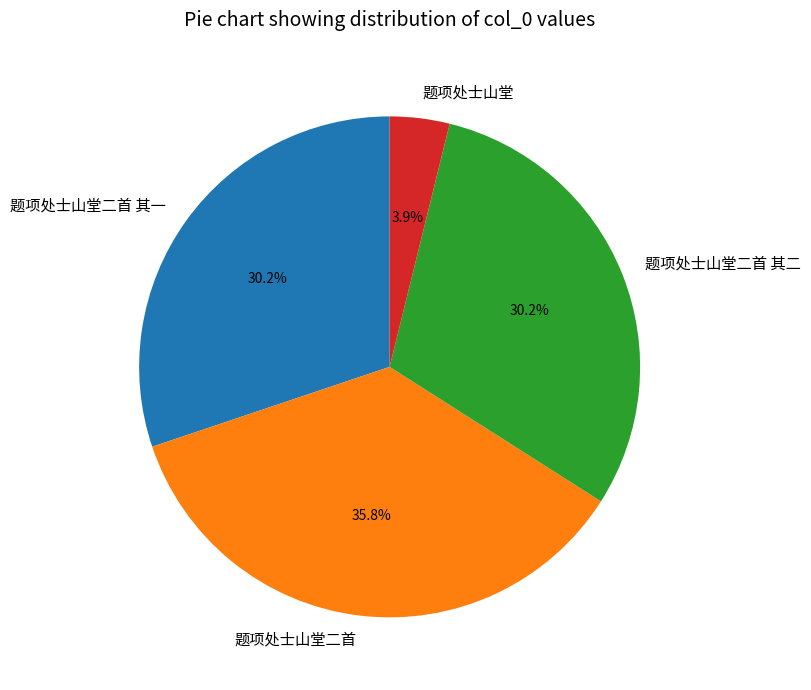

True or false: 题项处士山堂二首 accounts for 45% of the total.

False